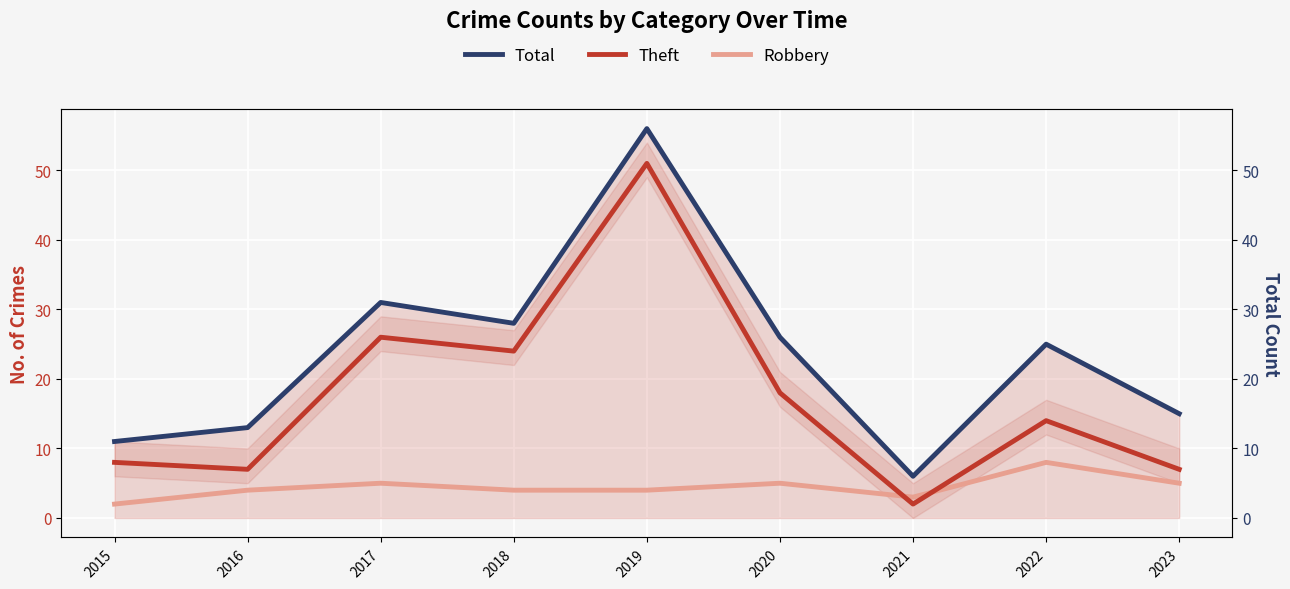

Between 2015 and 2022, which series saw the biggest shift?

Total